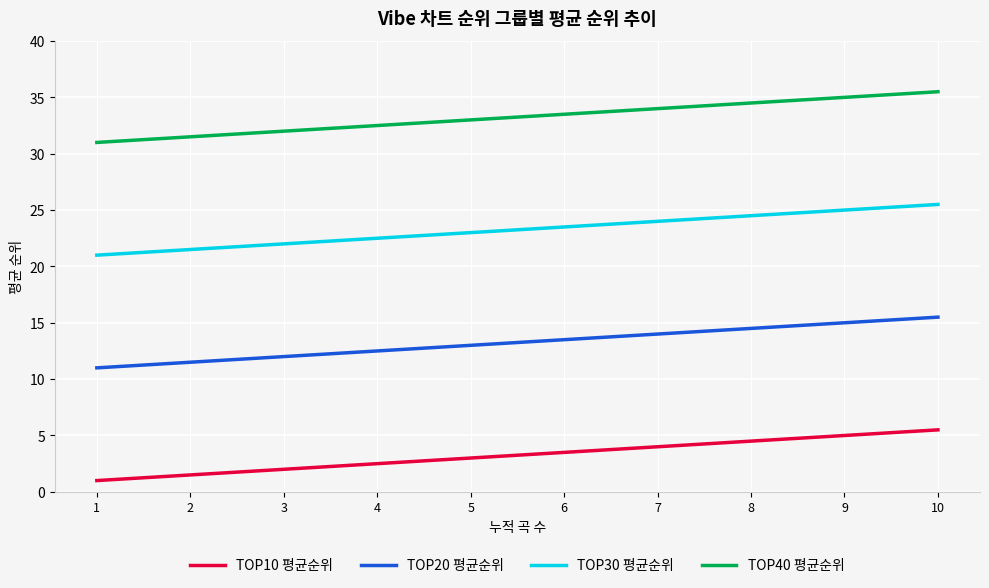

True or false: TOP10 평균순위 and TOP20 평균순위 intersect in this chart.

False